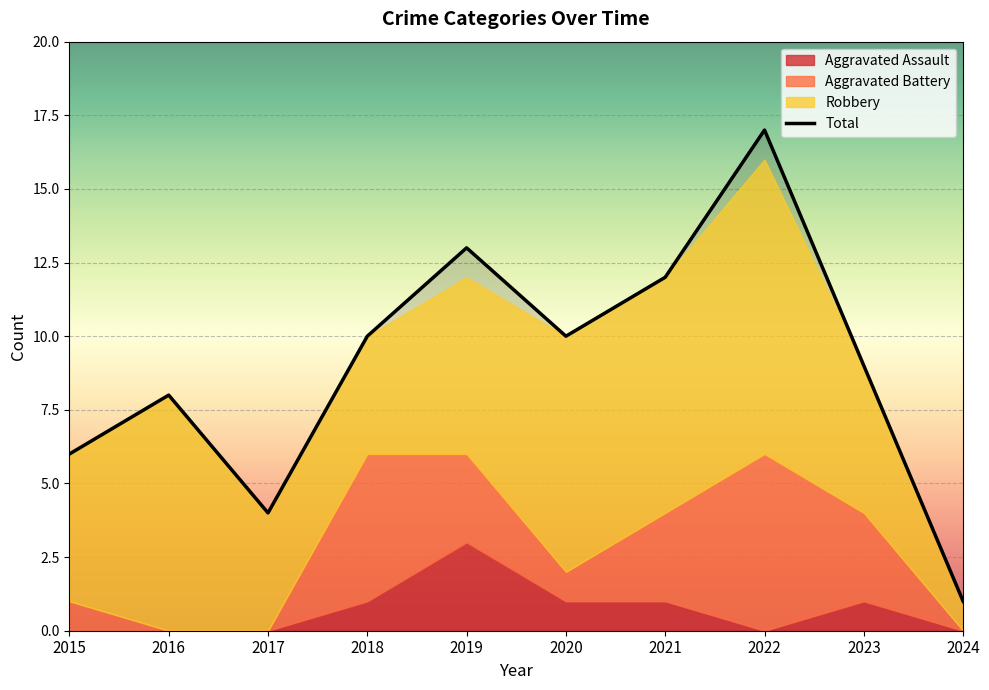

What is the average value of the Aggravated Assault series?

1